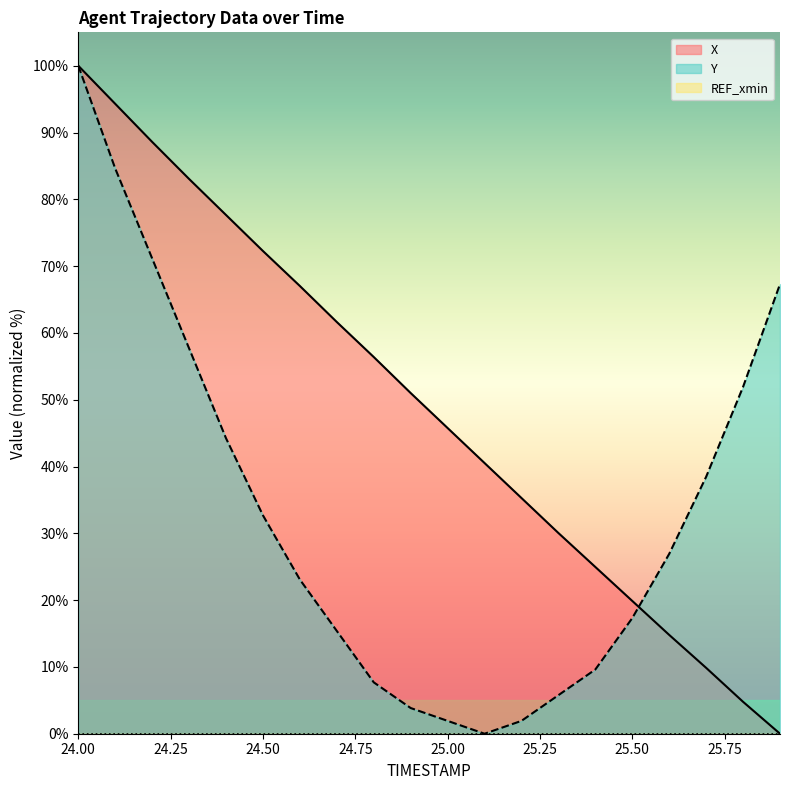

At which label does X first exceed 51?

24.00